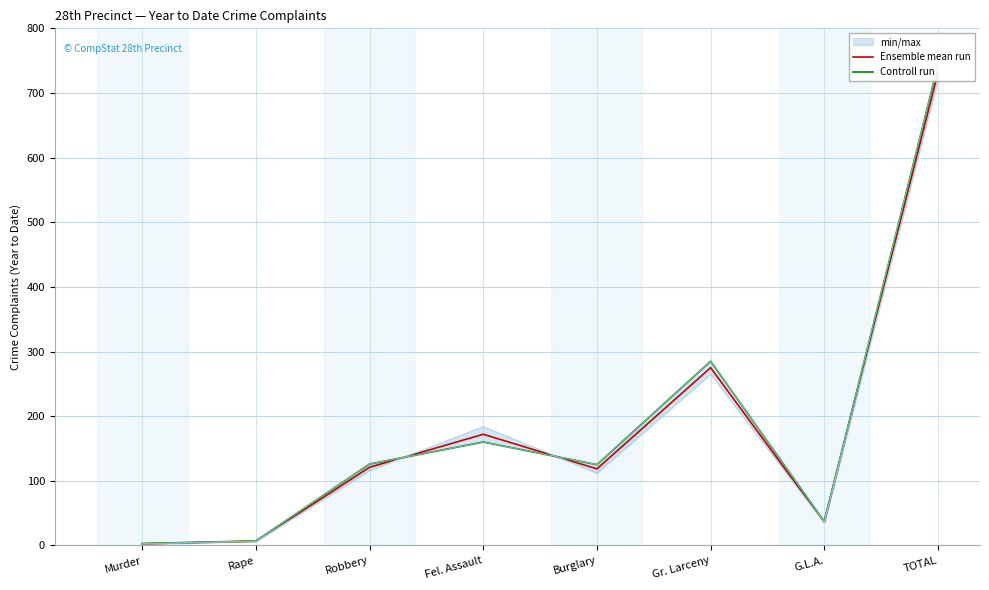

Reading left to right, list all the values displayed in this chart.

Ensemble mean run: 2.5	6.5	121.0	172.0	118.5	275.0	36.0	731.5
Controll run: 3.0	7.0	126.0	160.0	125.0	285.0	37.0	743.0